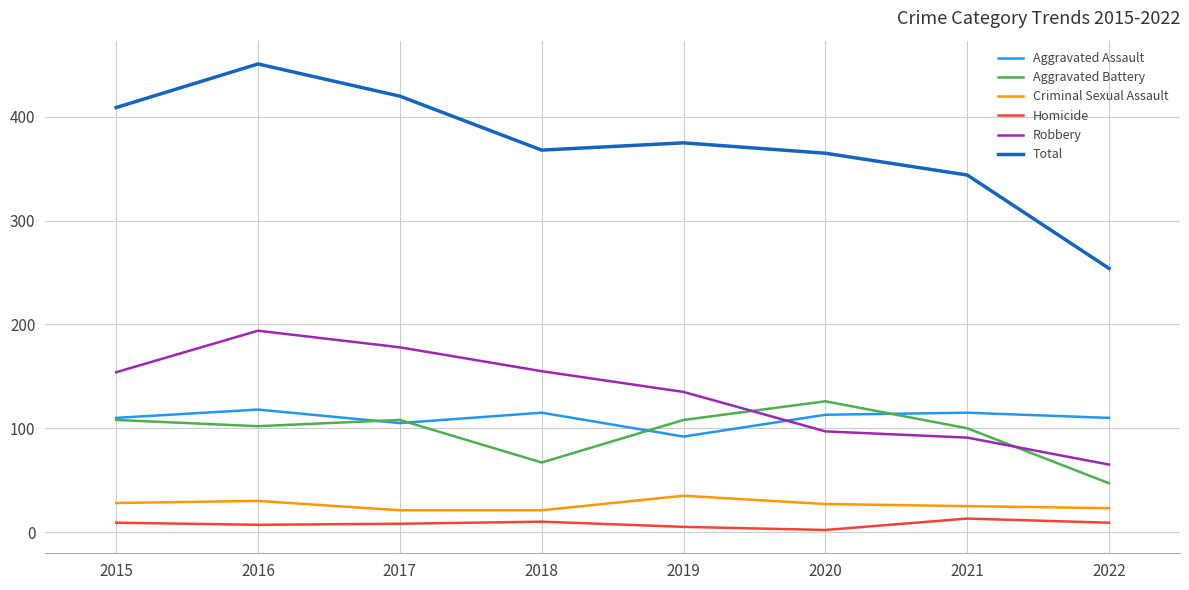

At which label does Total first exceed 375?

2015